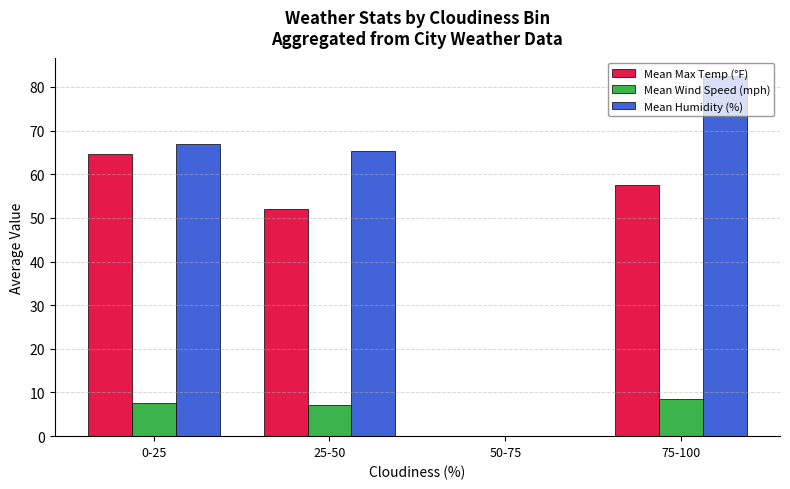

Which series has the largest total across all categories?

Mean Humidity (%)